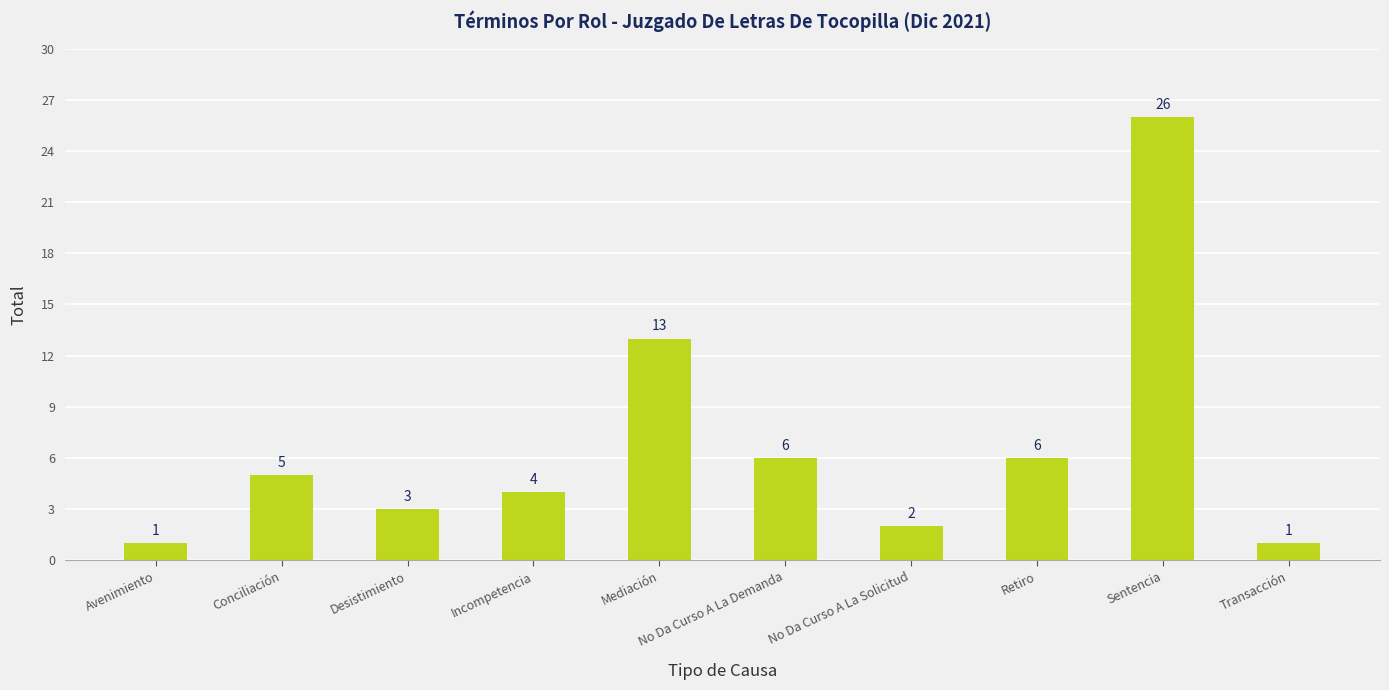

Approximately how many times larger is the value at Avenimiento compared to Mediación?

0.1